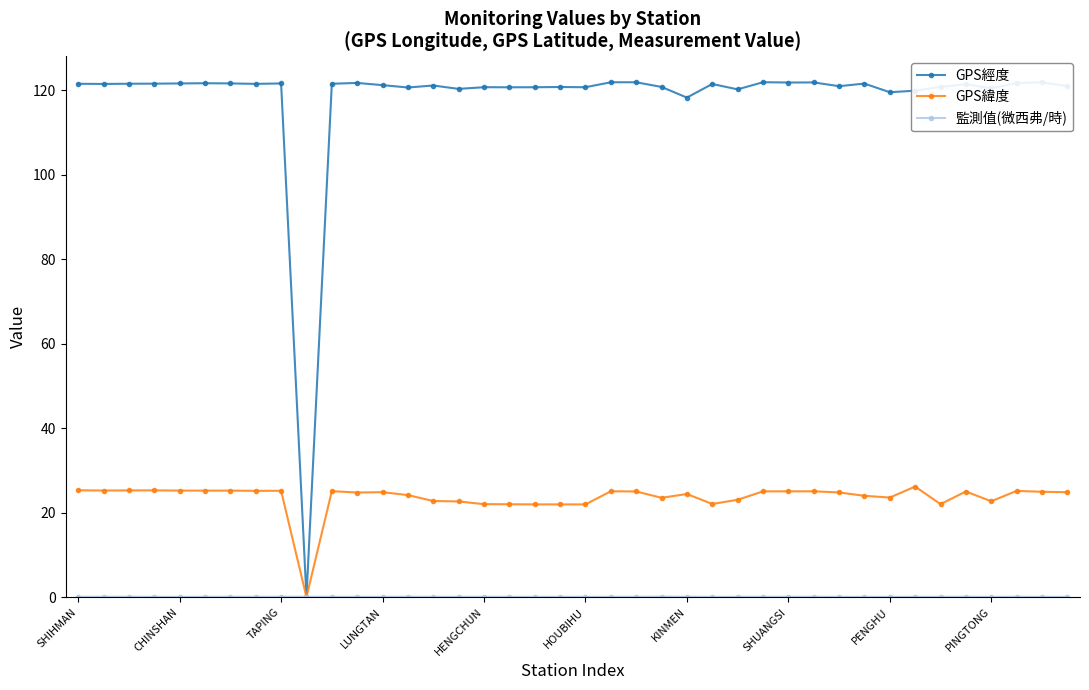

Which series has the widest spread of values?

GPS經度